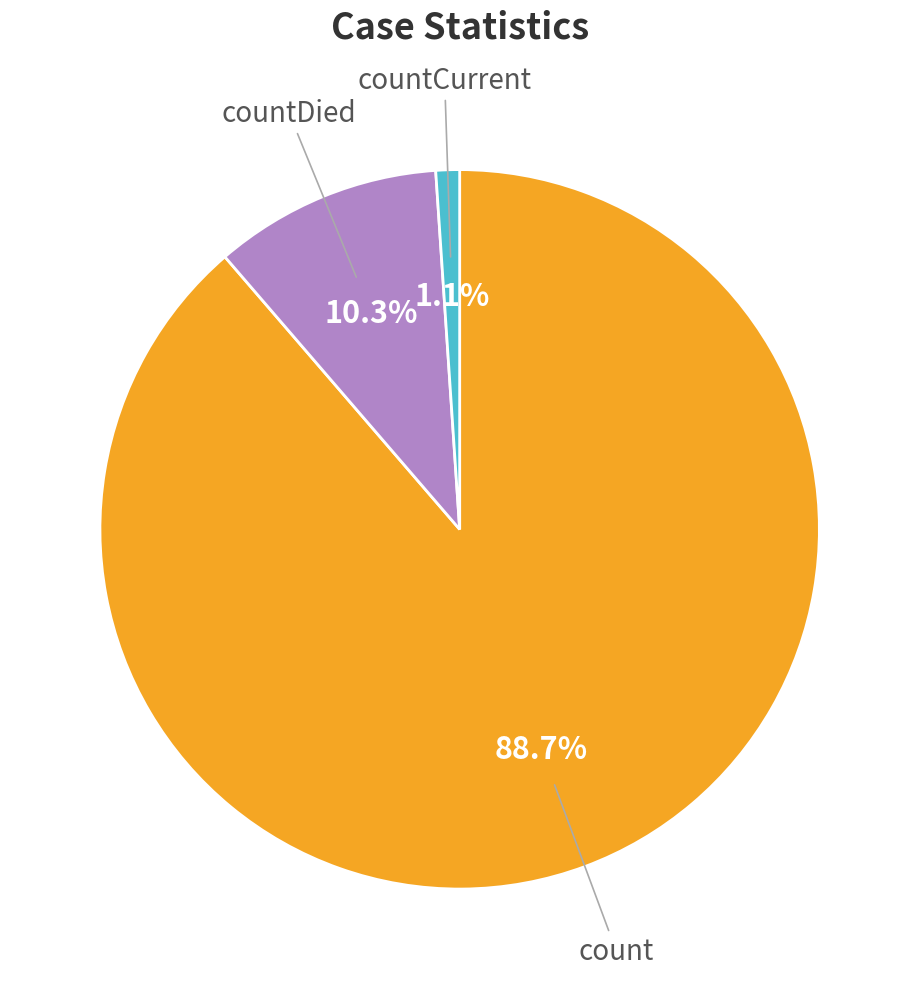

Which has a higher value, countCurrent or countDied?

countDied